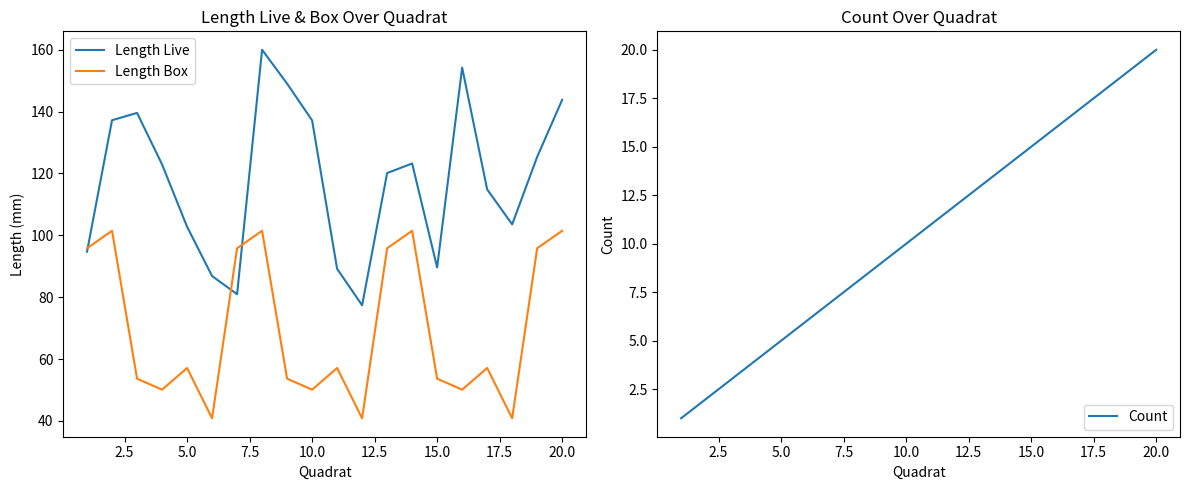

What is the difference between the maximum and minimum values in the Length Live series?

82.6